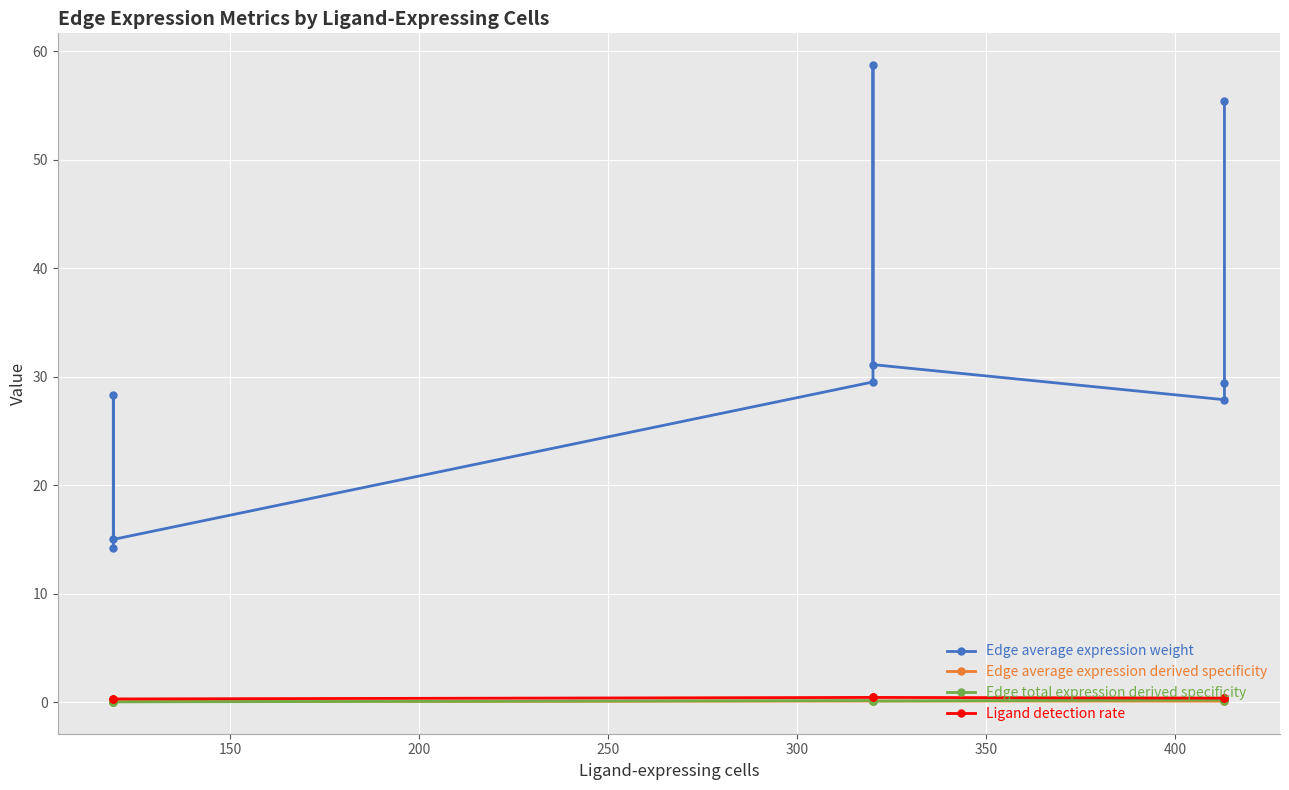

Which series changed the most between 200 and 300?

Edge average expression weight